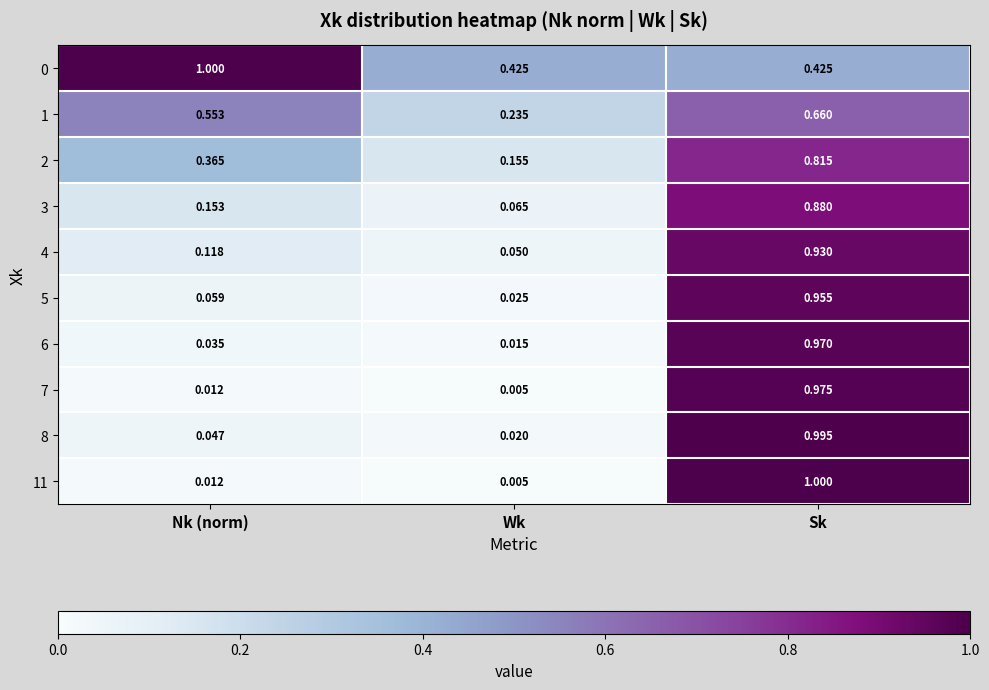

Rank the categories by 11 value from highest to lowest.

Sk, Nk (norm), Wk